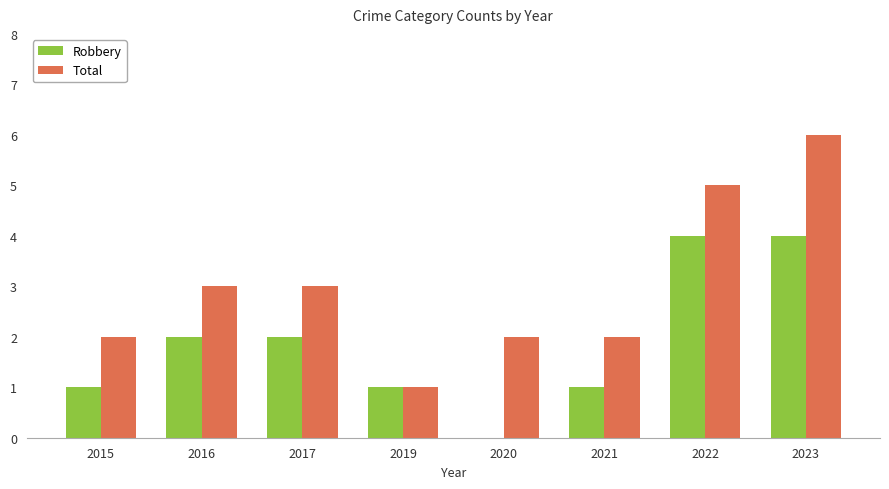

What is the sum of the Robbery values at 2016 and 2017?

4